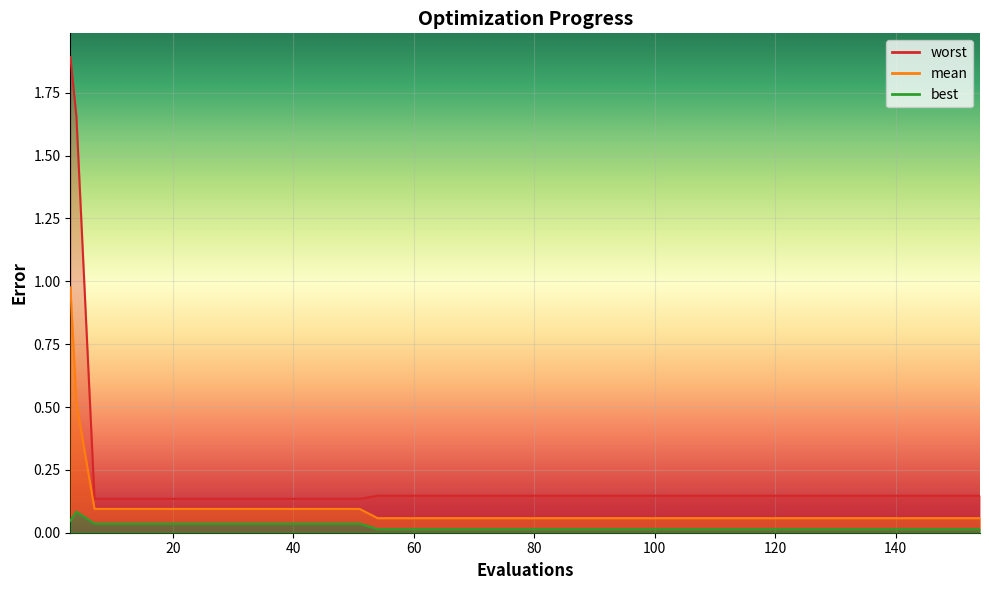

At which category is the sum across all series the highest?

3